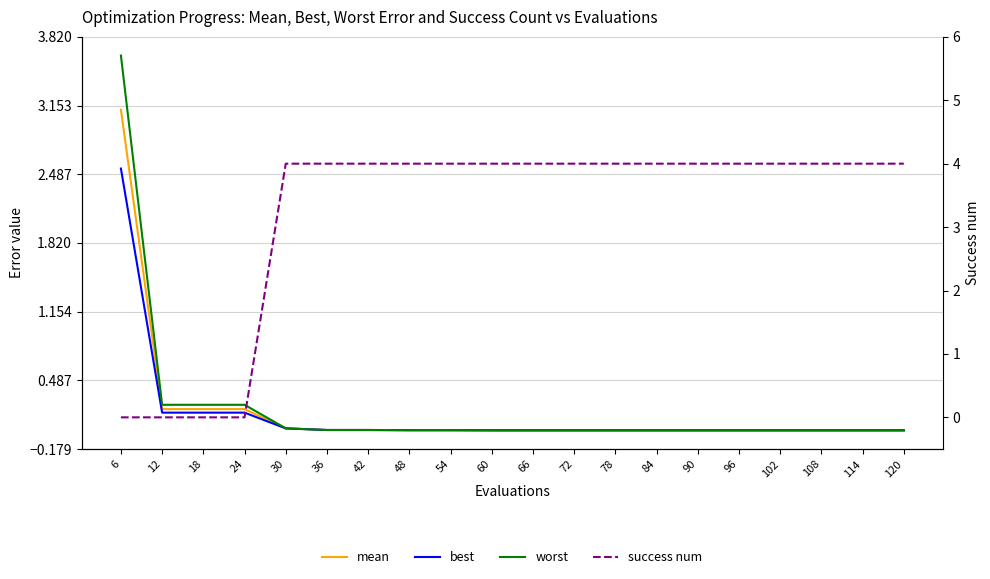

At which label does mean reach its minimum?

60